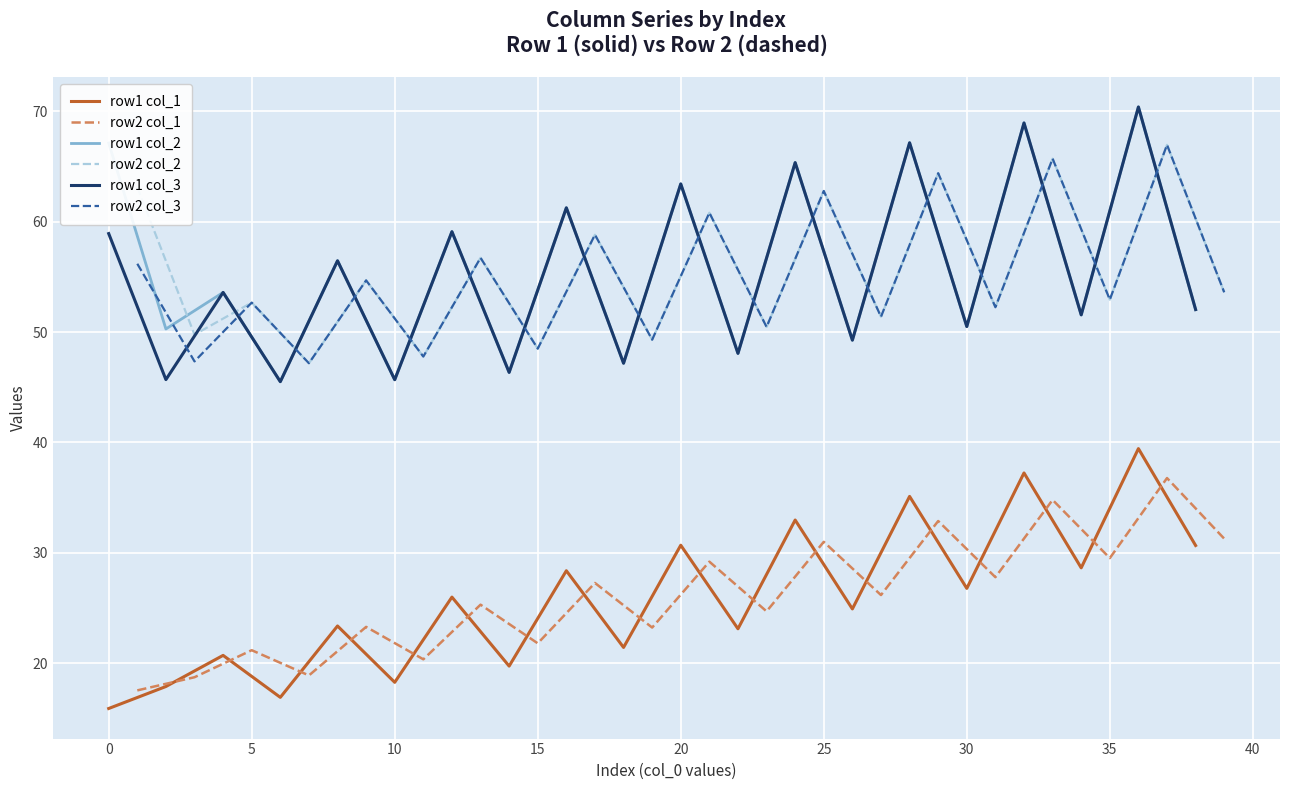

Reading left to right, list all the values displayed in this chart.

row1 col_1: 15.9	17.9	20.7	16.9	23.4	18.3	26.0	19.7	28.4	21.4	30.7	23.1	33.0	24.9	35.1	26.8	37.2	28.6	39.4	30.7
row2 col_1: 17.5	18.7	21.2	18.9	23.3	20.4	25.3	21.8	27.3	23.2	29.2	24.7	31.0	26.2	32.9	27.8	34.8	29.5	36.8	31.3
row1 col_2: 67.1	50.3	53.6	45.5	56.5	45.7	59.1	46.3	61.3	47.2	63.4	48.1	65.3	49.3	67.1	50.5	68.9	51.6	70.4	52.0
row2 col_2: 63.1	49.8	52.7	47.2	54.7	47.8	56.7	48.5	58.8	49.3	60.8	50.5	62.8	51.4	64.4	52.2	65.7	52.9	67.0	53.6
row1 col_3: 58.9	45.7	53.6	45.5	56.5	45.7	59.1	46.3	61.3	47.2	63.4	48.1	65.3	49.3	67.1	50.5	68.9	51.6	70.4	52.0
row2 col_3: 56.2	47.3	52.7	47.2	54.7	47.8	56.7	48.5	58.8	49.3	60.8	50.5	62.8	51.4	64.4	52.2	65.7	52.9	67.0	53.6